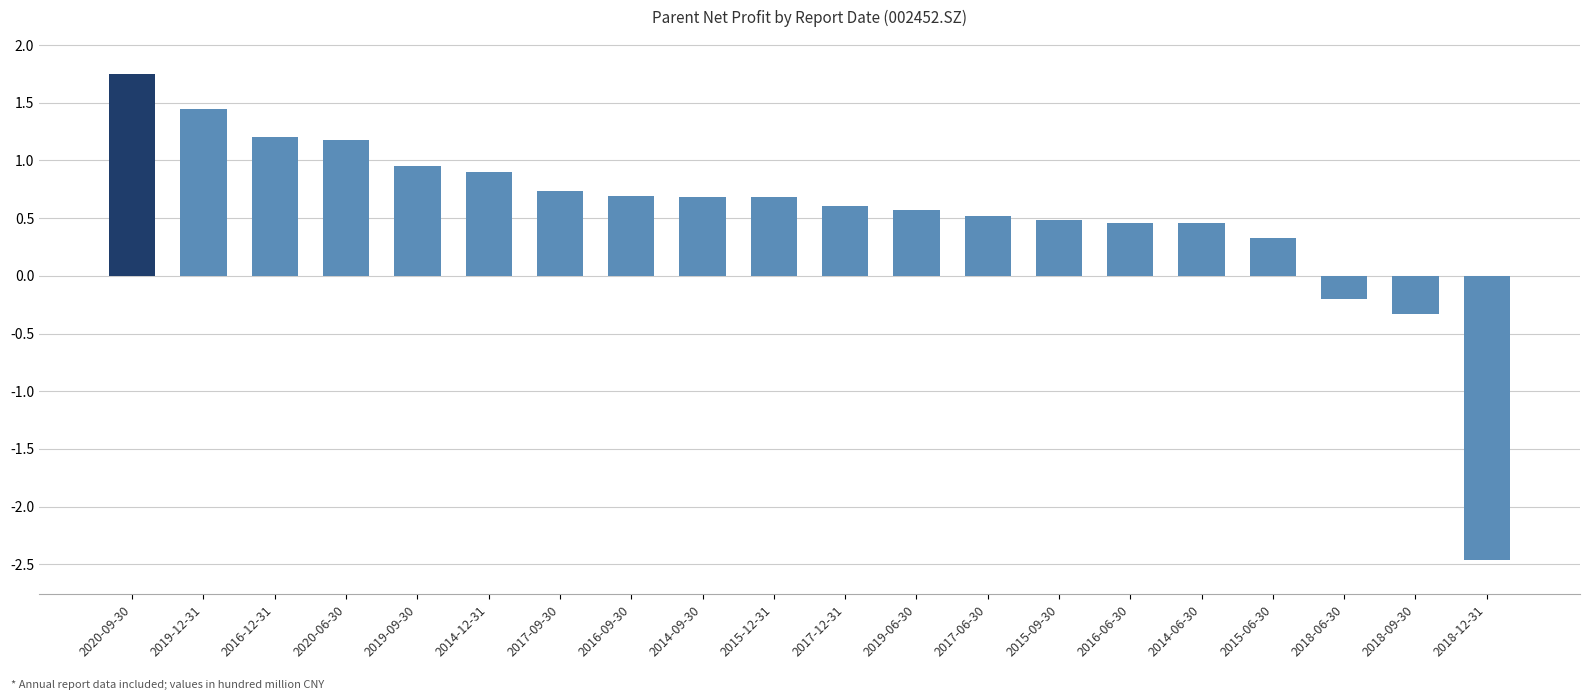

What is the change in value from 2020-09-30 to 2018-12-31?

-4.2